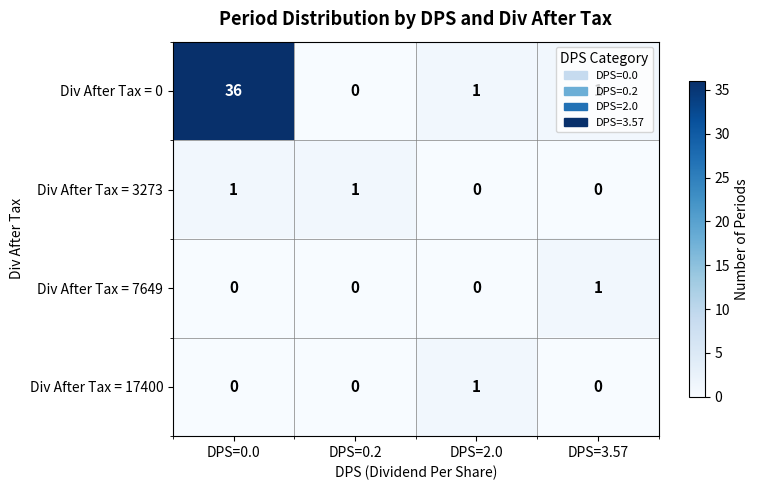

True or false: Div After Tax = 7649 has a value of 1 at DPS=0.0.

False